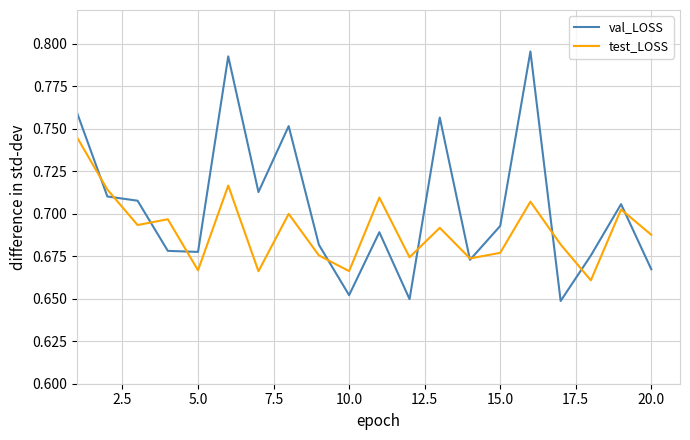

What are all the series names shown in the legend?

val_LOSS, test_LOSS